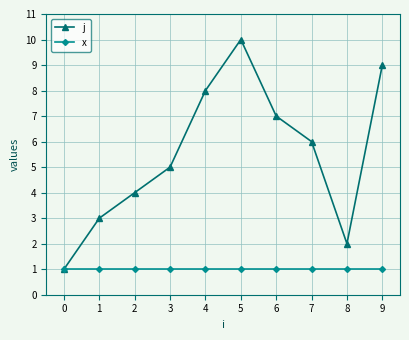

Which series has the largest total across all categories?

j